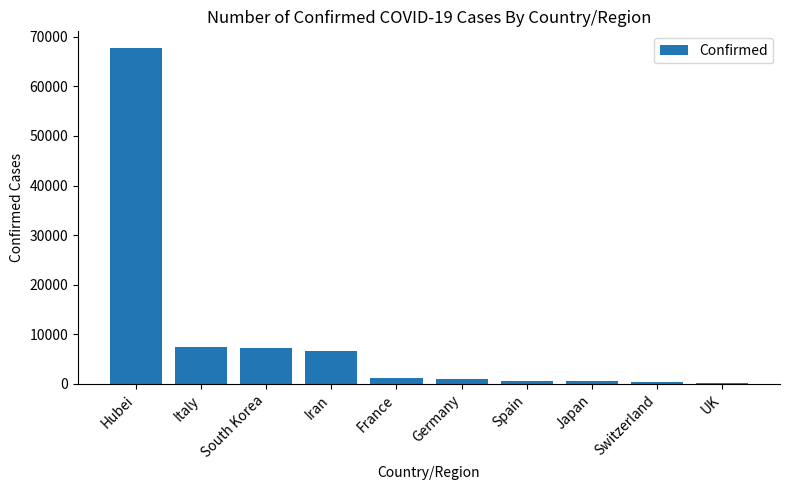

Between UK and South Korea, which is larger?

South Korea